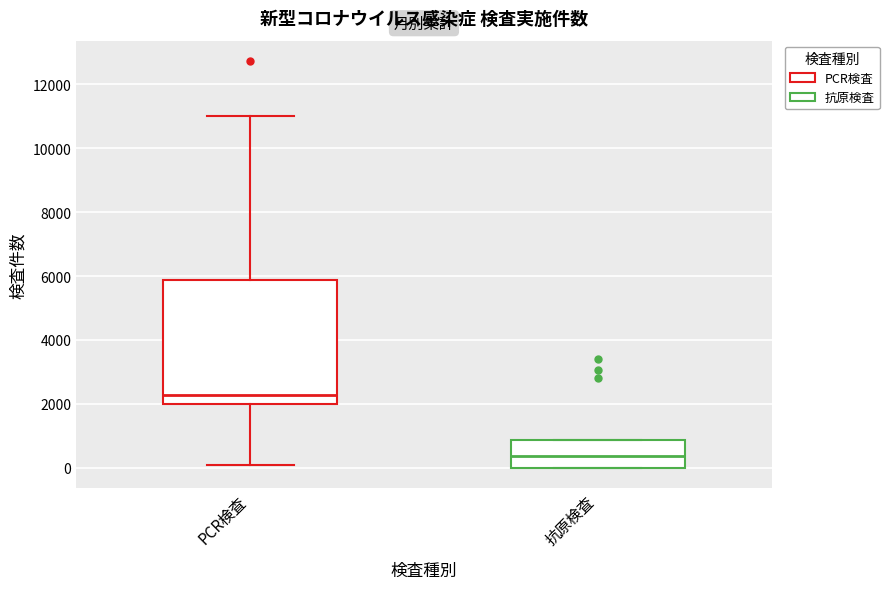

Which box's median line is the lowest?

抗原検査